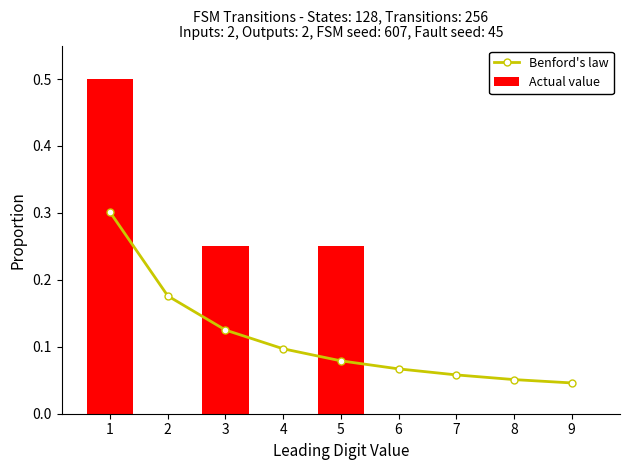

Are the bars grouped side by side (vs. stacked)?

Yes